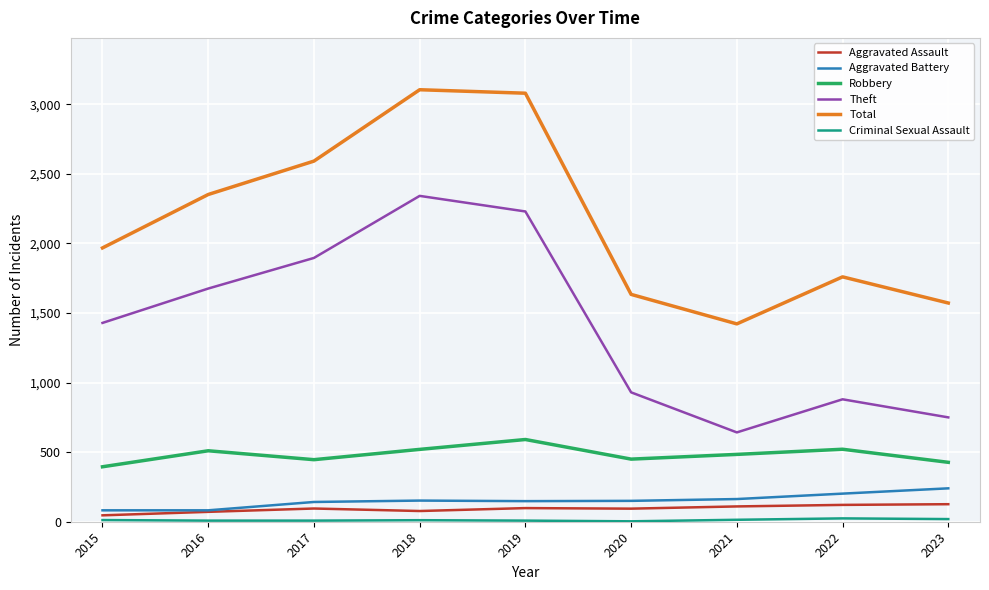

True or false: Total and Aggravated Battery intersect in this chart.

False